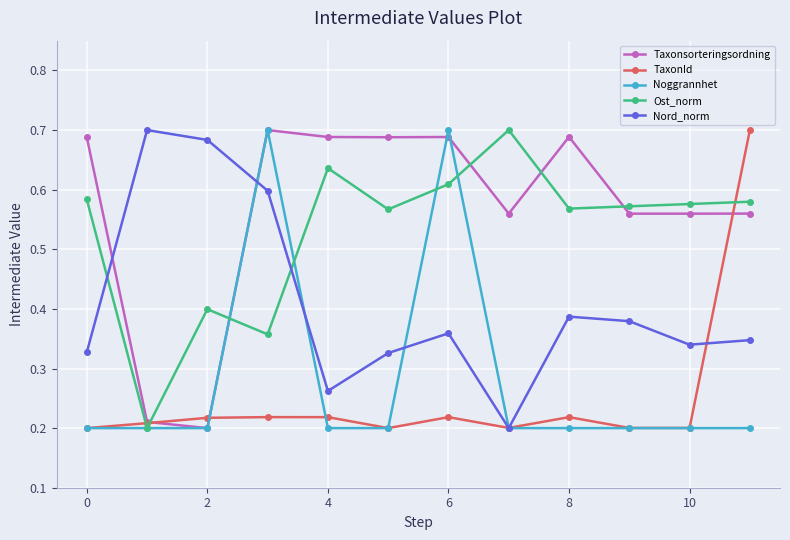

How many lines are shown in the chart?

5